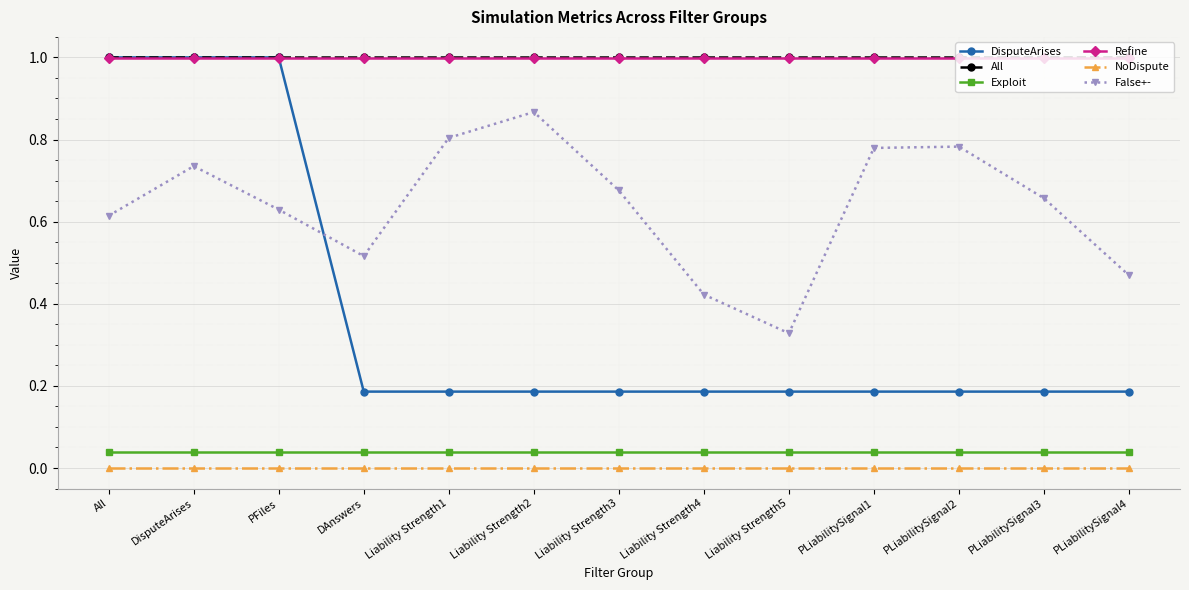

Which series changed the most between DAnswers and Liability Strength5?

False+-